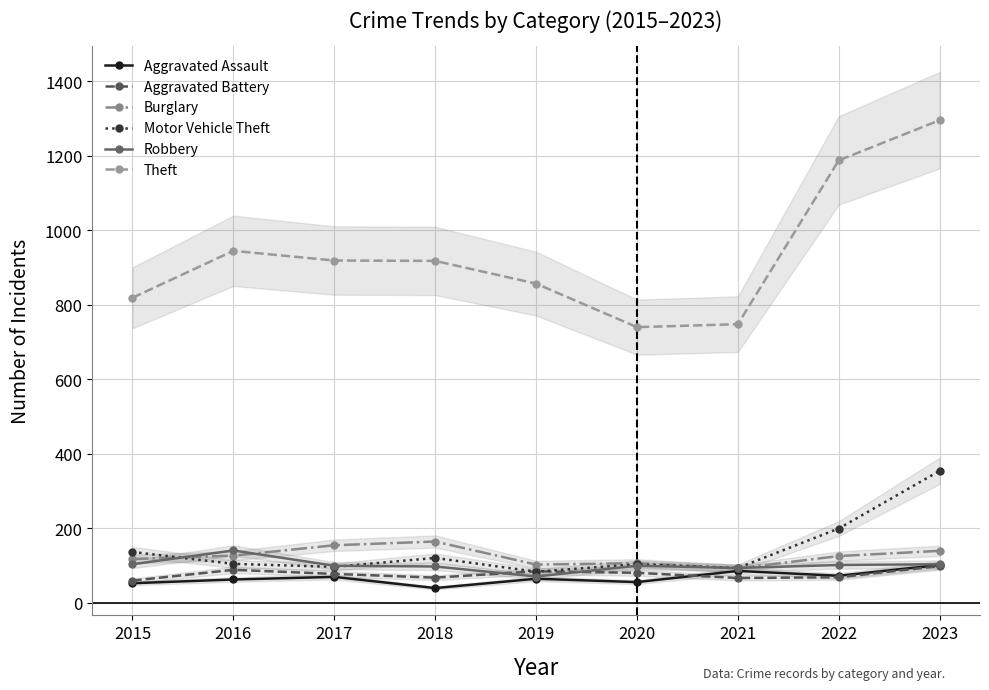

Is it true that Aggravated Assault equals 151 at 2023?

False